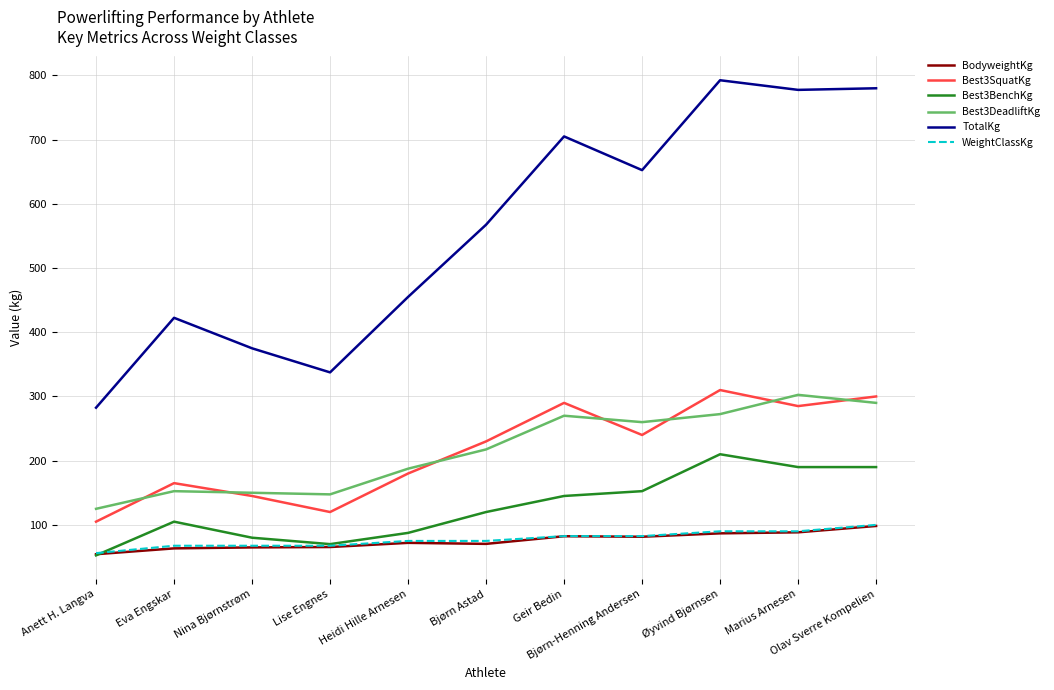

What is the average value of the WeightClassKg series?

77.6